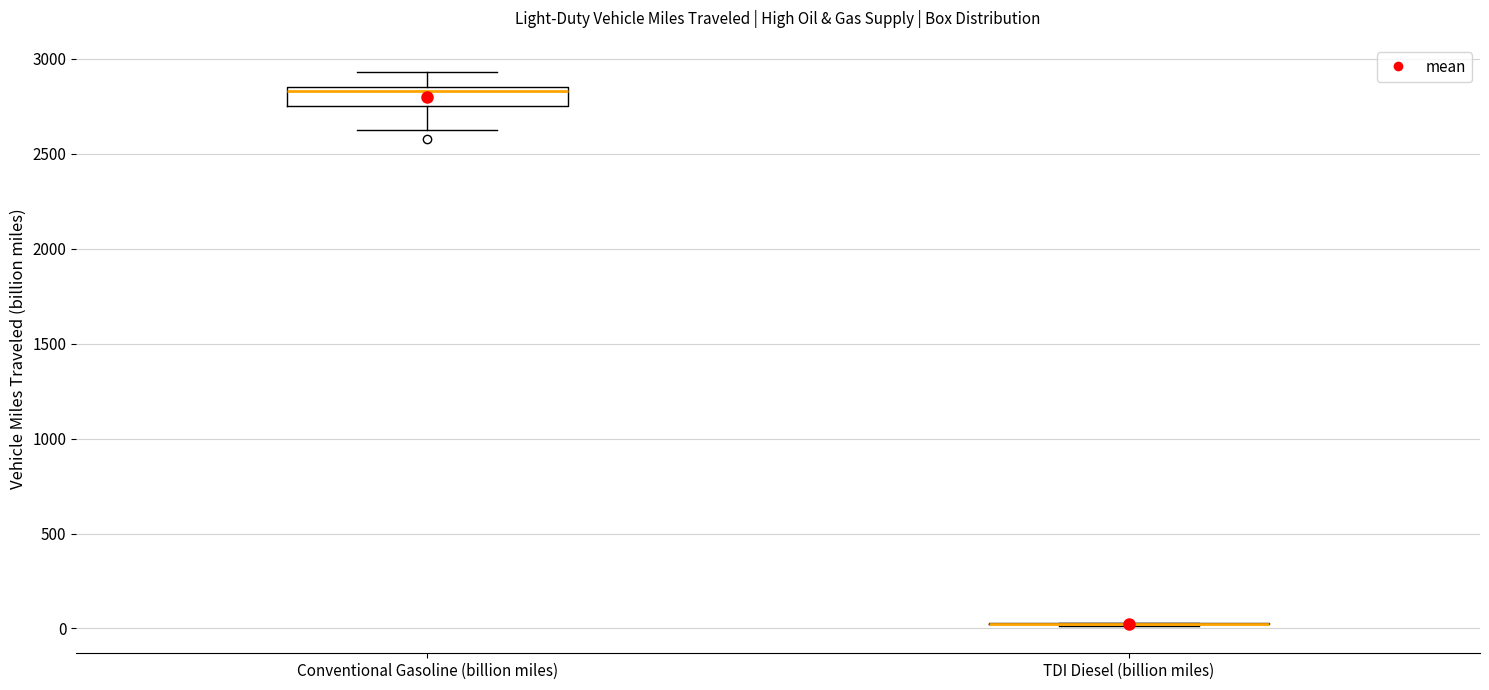

Reading left to right, read every box against the y-axis: the position of its median line, the range the box covers, and the ends of its whiskers. The values are not printed on the chart, so give them approximately, as read against the axis.

Conventional Gasoline (billion miles): median 2850 (just below the box's upper edge), box 2750 to 2850, whiskers 2600 to 2950
TDI Diesel (billion miles): box collapsed to a line at 50, whiskers 0 to 50